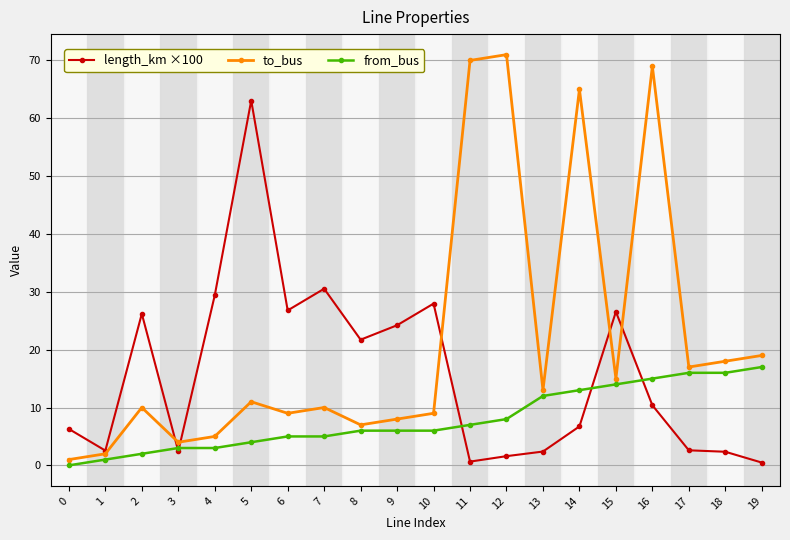

Rank the series at 16 from highest to lowest value.

to_bus, from_bus, length_km ×100